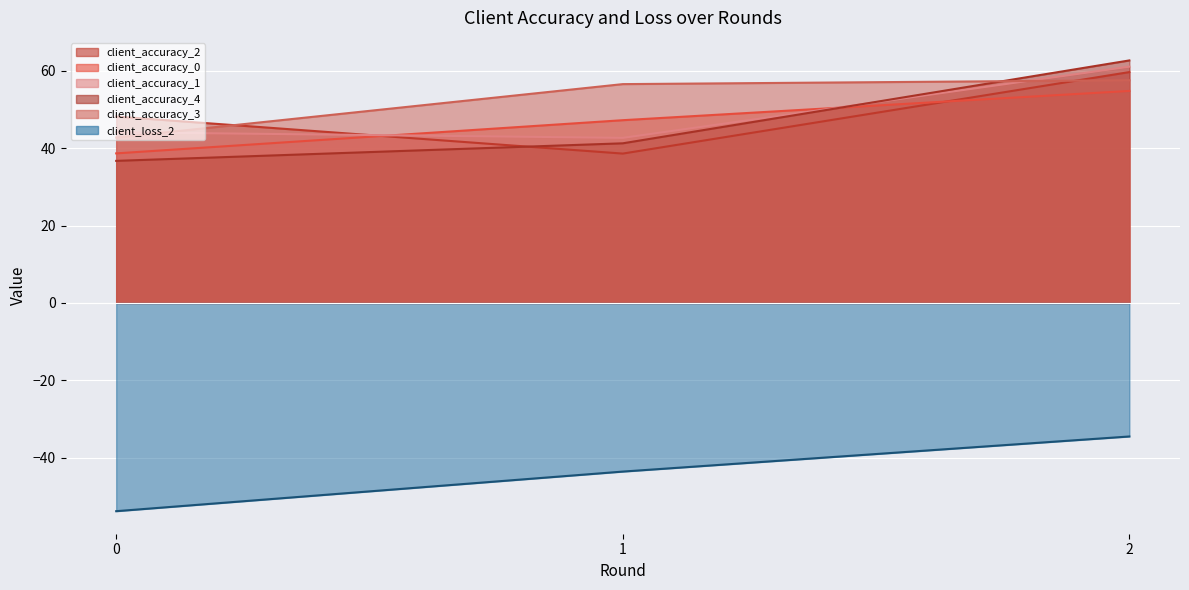

What is the difference between the client_accuracy_2 values at 1 and 2?

21.1